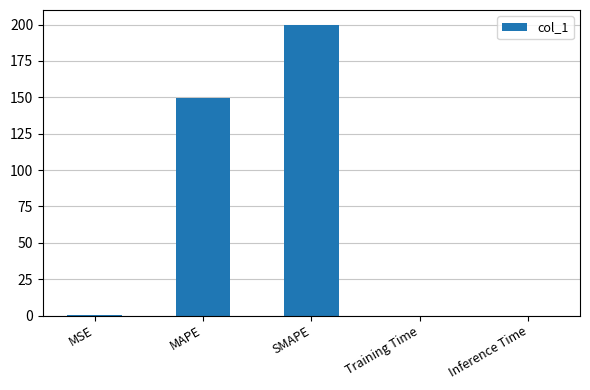

Are the bars horizontal?

No